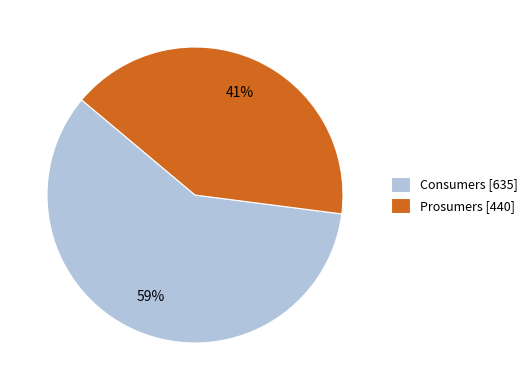

To the nearest percent, what is the average slice percentage?

50%